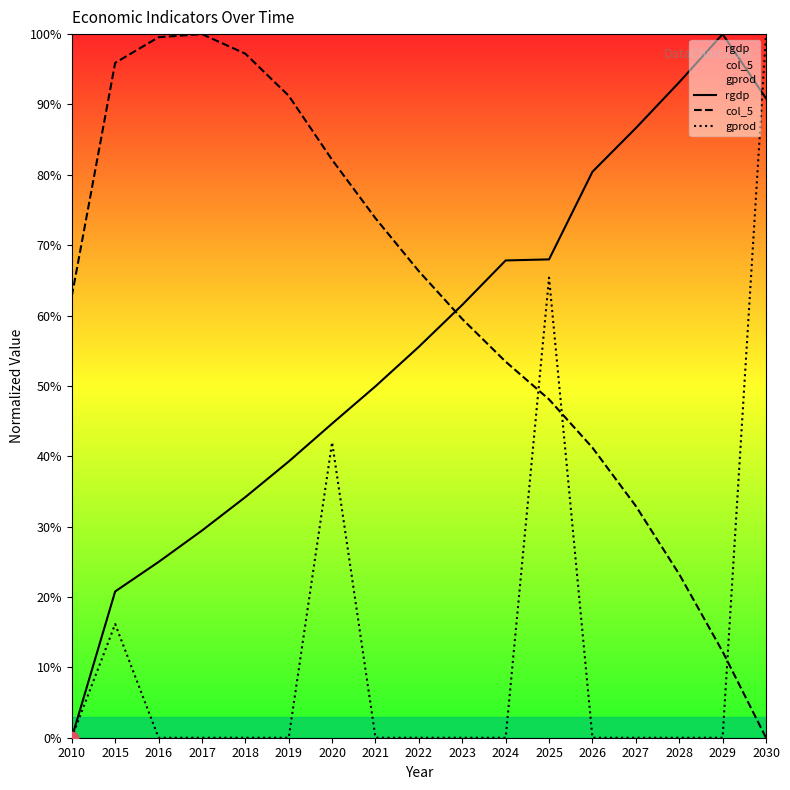

Which series contains the lowest Y value?

rgdp